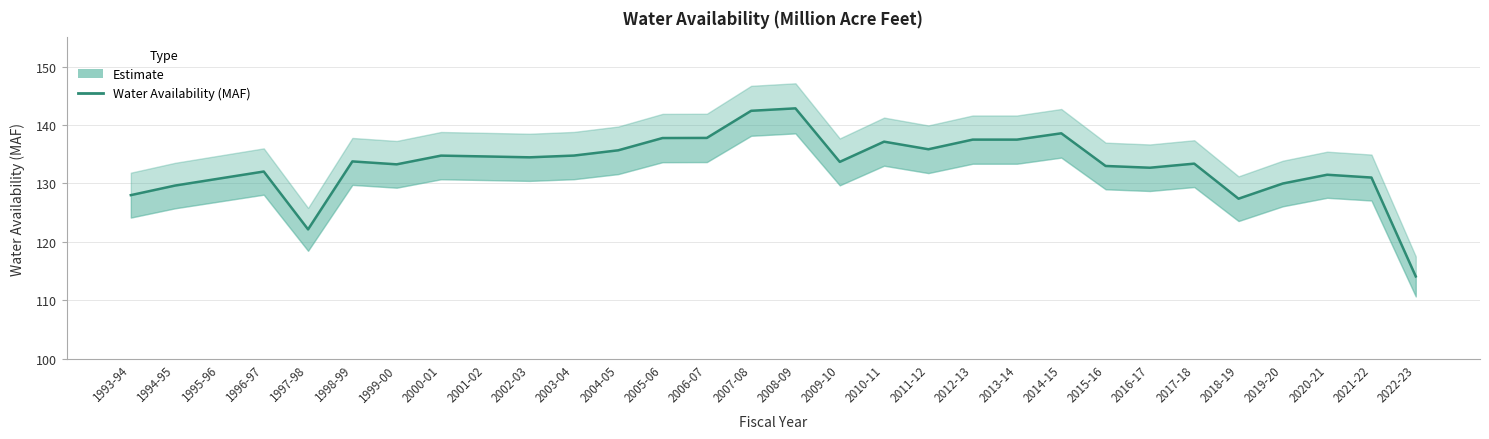

Reading right to left, extract all data points from this chart.

114.1	131.0	131.5	130.0	127.4	133.4	132.7	133.0	138.6	137.5	137.5	135.9	137.2	133.7	142.9	142.4	137.8	137.8	135.7	134.8	134.5	134.6	134.8	133.3	133.8	122.2	132.1	130.8	129.7	128.0